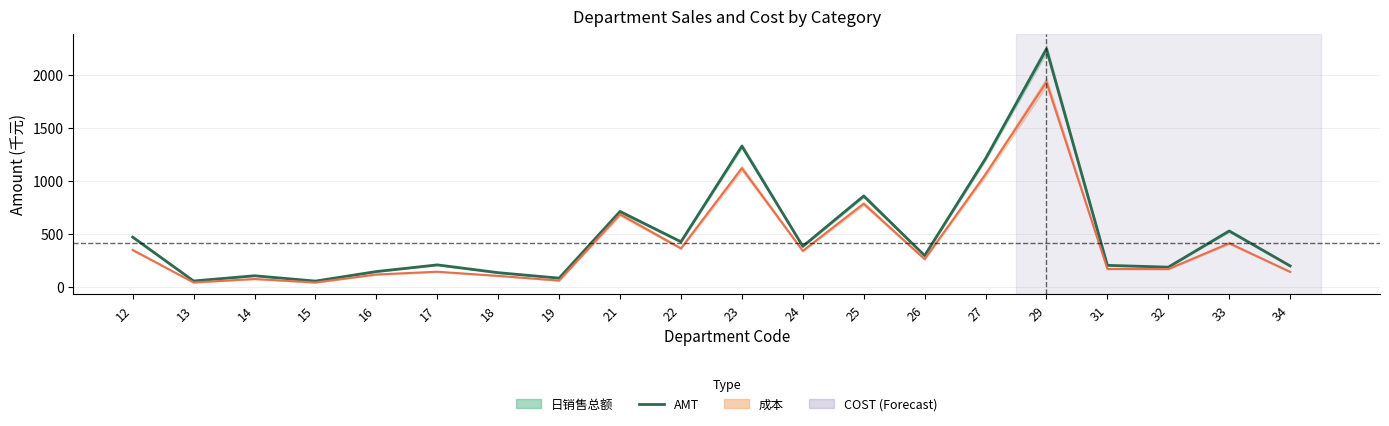

Which series changed the most between 17 and 23?

AMT